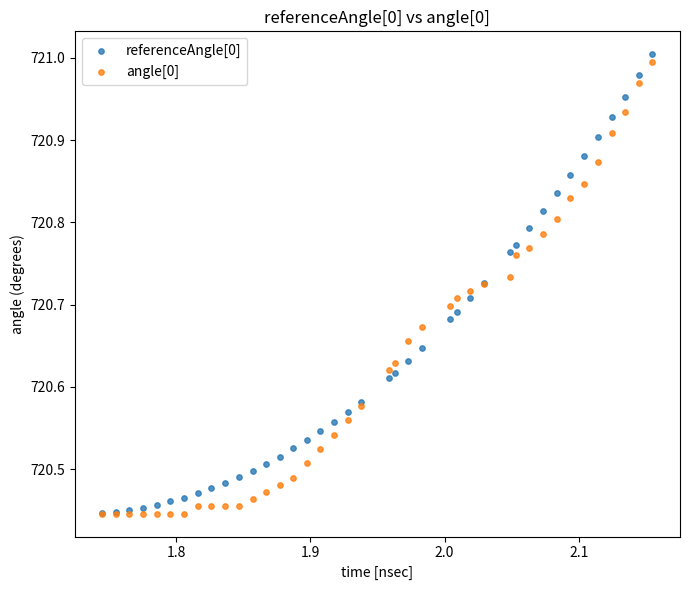

What are all the series names shown in the legend?

referenceAngle[0], angle[0]